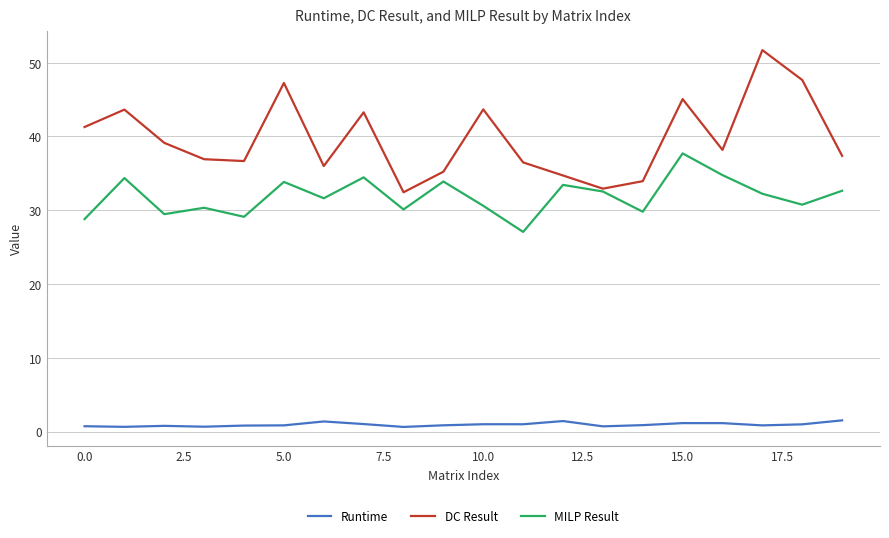

Is this an area chart (filled region under the line)?

No